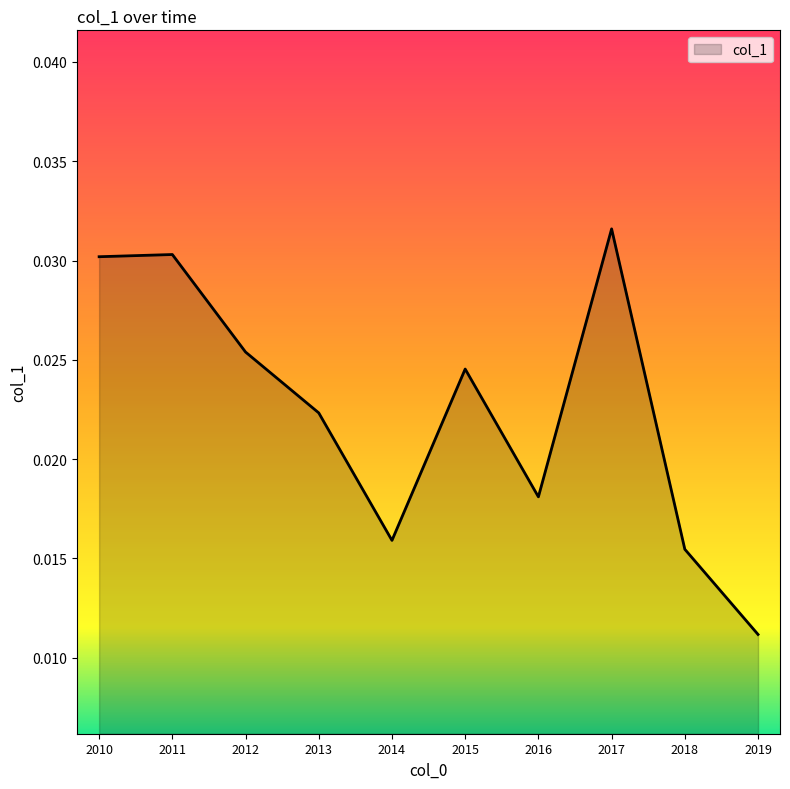

Where is the data nearest to the value 0?

2019